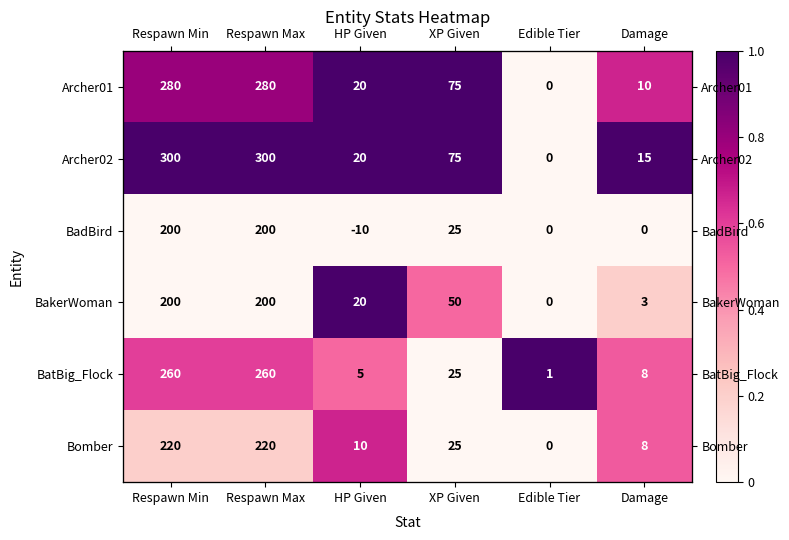

Which series changed the most between Respawn Max and XP Given?

BatBig_Flock